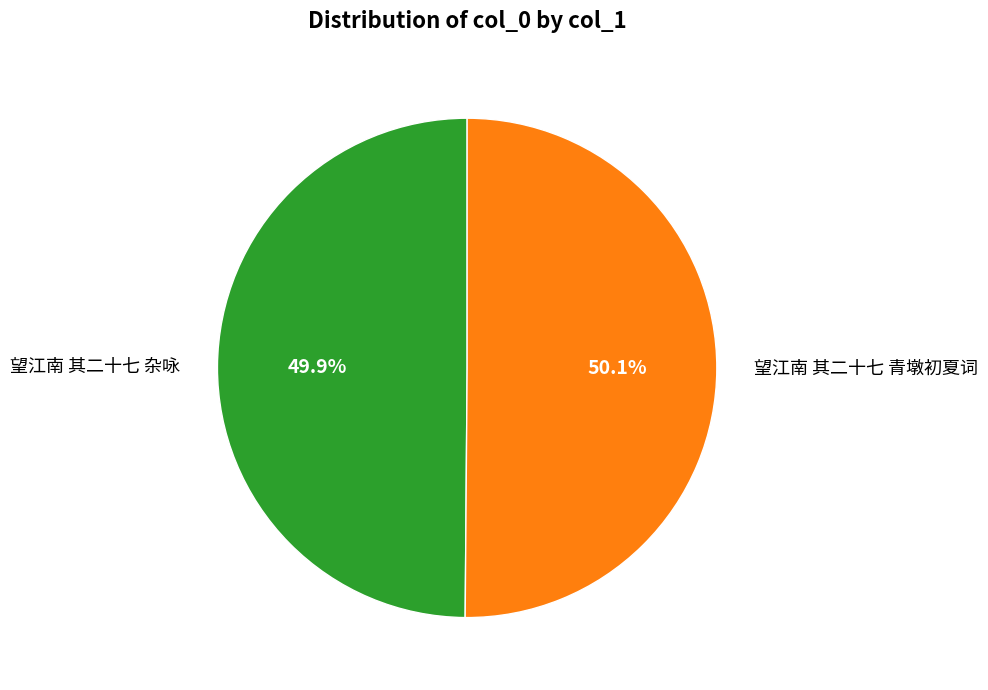

What is the ratio of the value at 望江南 其二十七 青墩初夏词 to the value at 望江南 其二十七 杂咏?

1.0